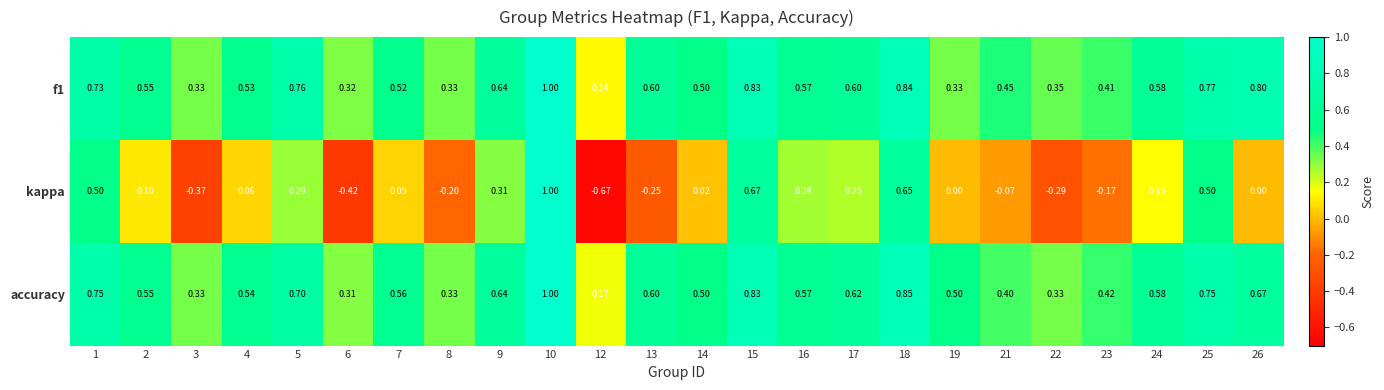

Between 7 and 12, which series saw the biggest shift?

kappa